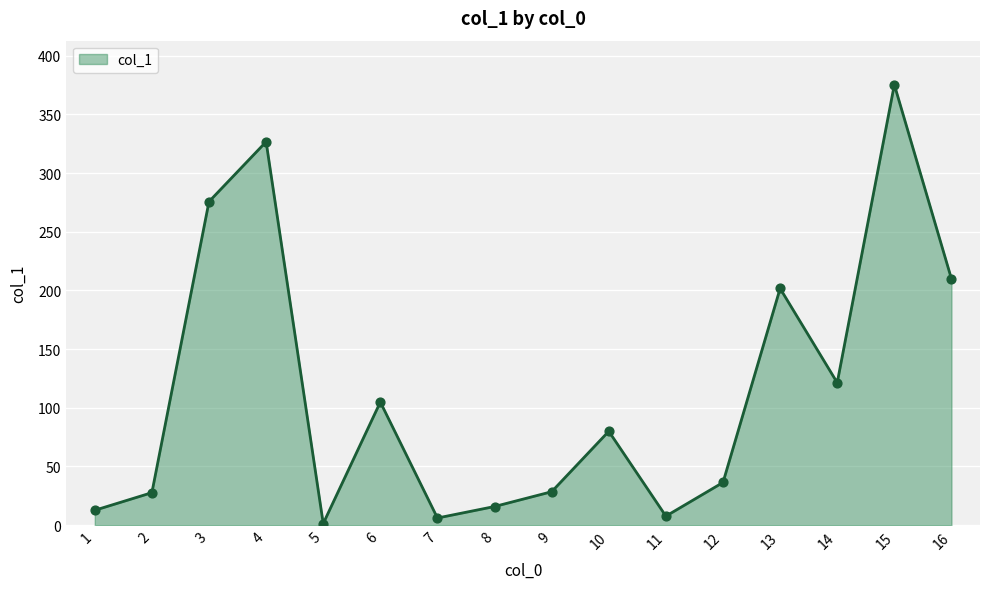

Between 3 and 6, which is larger?

3